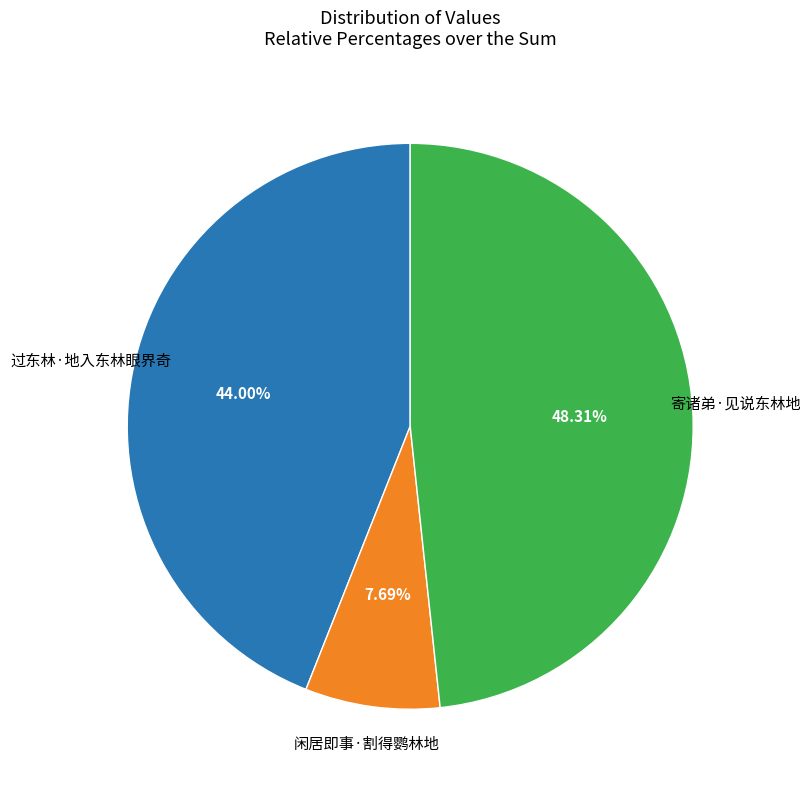

Does any single category account for the majority?

No